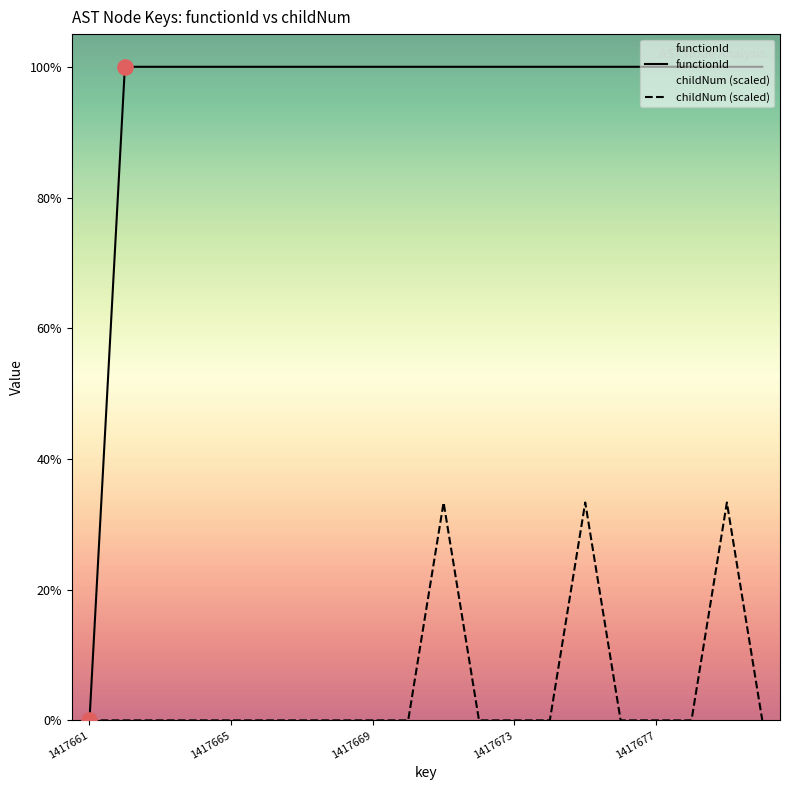

Which series contains the highest Y value?

functionId